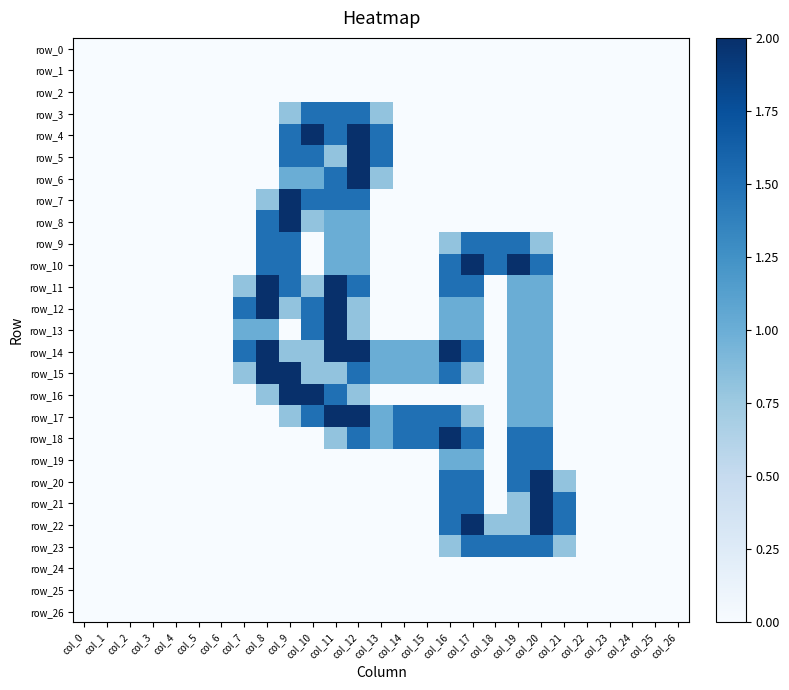

Which series has the widest spread of values?

row_4